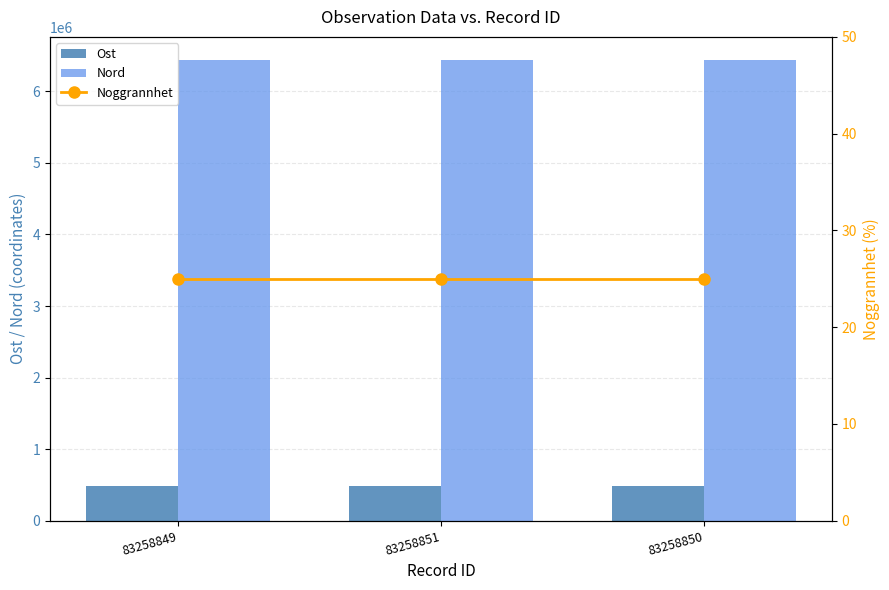

Reading right to left, list all the values displayed in this chart.

Ost: 83258850=485528.6	83258851=485533.4	83258849=485531.3
Nord: 83258850=6439190.8	83258851=6439189.7	83258849=6439198.7
Noggrannhet: 83258850=25.0	83258851=25.0	83258849=25.0